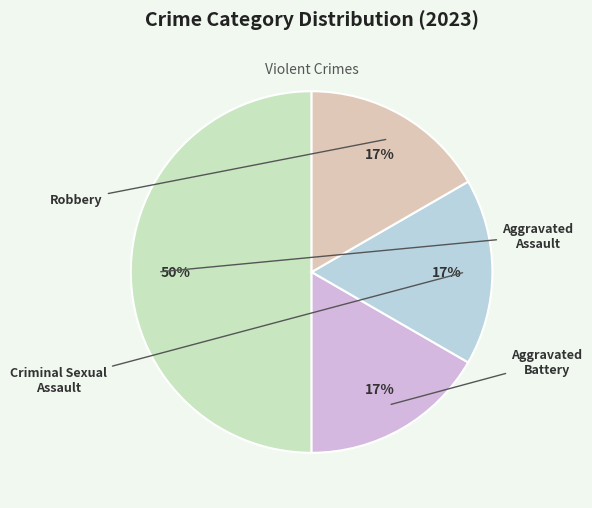

Is there any slice that represents more than half of the pie?

No